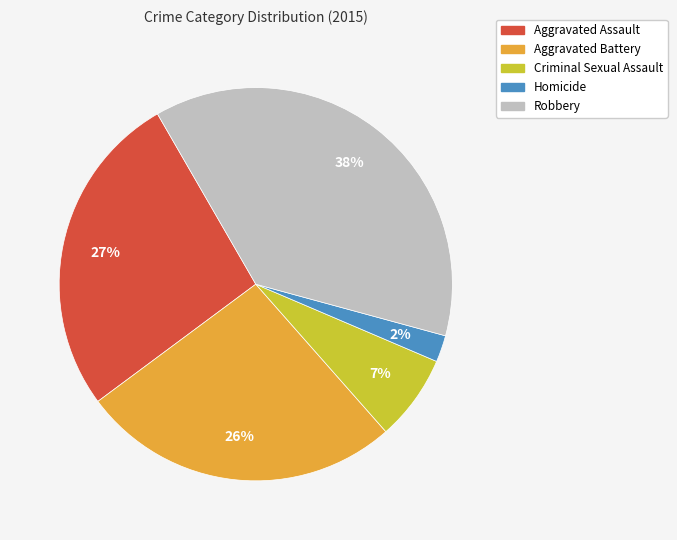

Which has a higher value, Aggravated Battery or Homicide?

Aggravated Battery